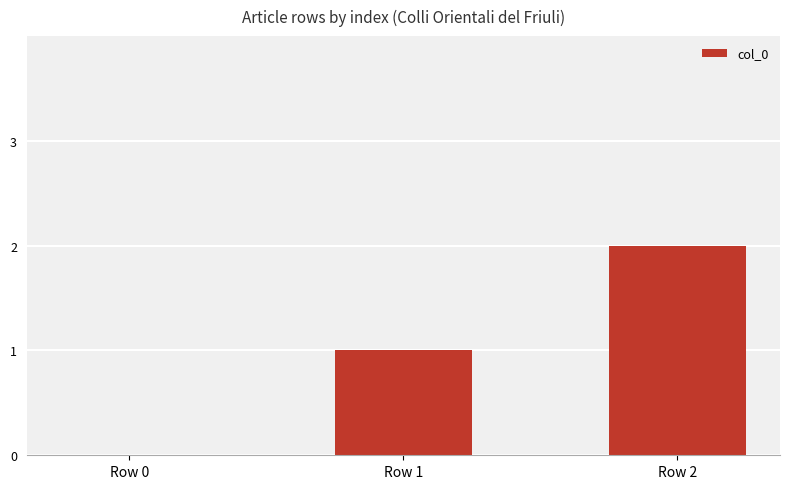

The chart shows a value of 1 at Row 2. True or false?

False